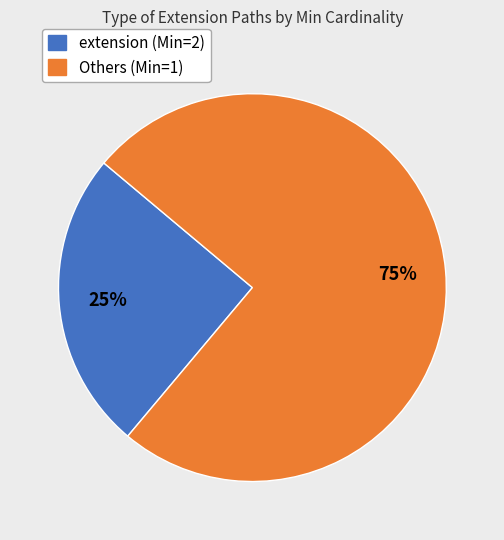

Does any single category account for the majority?

Yes